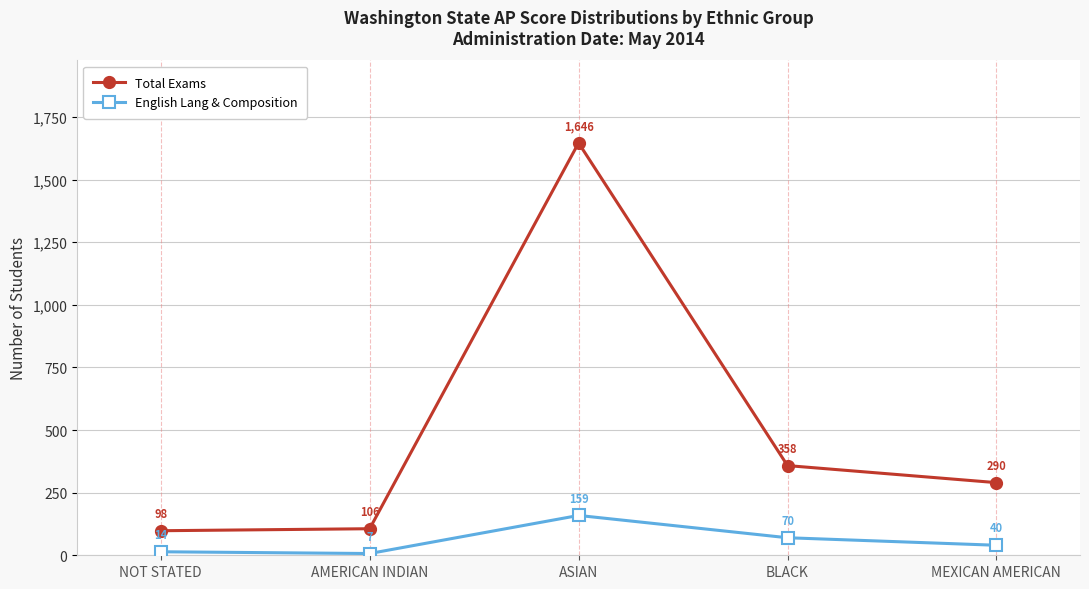

What is the maximum value shown in the chart?

1646